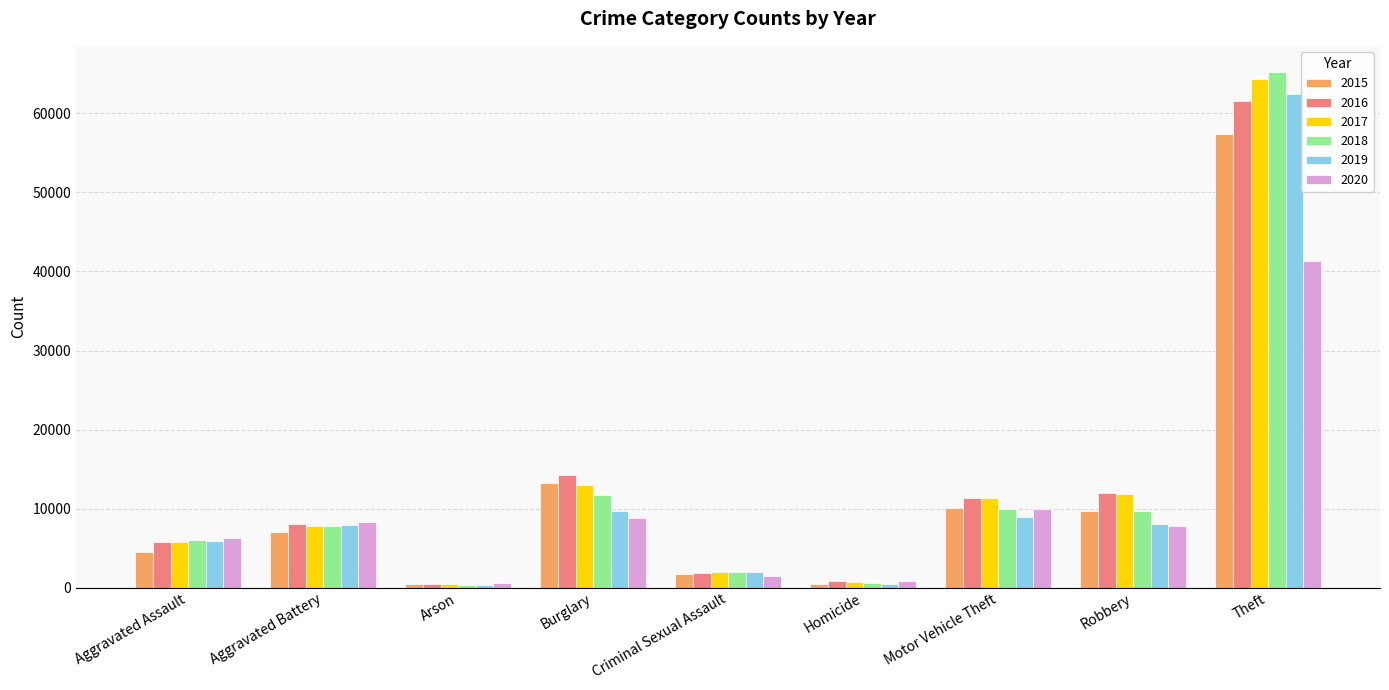

List the series in order of their peak value, highest first.

2018, 2017, 2019, 2016, 2015, 2020